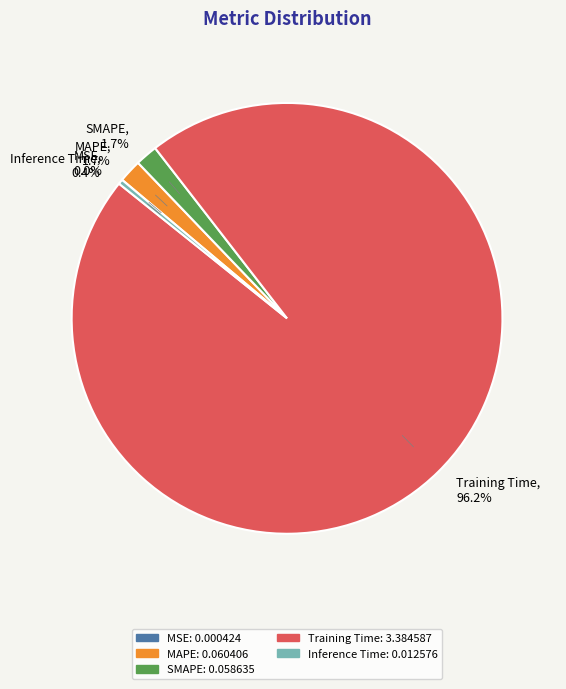

The MAPE slice represents 2% of the pie. True or false?

True